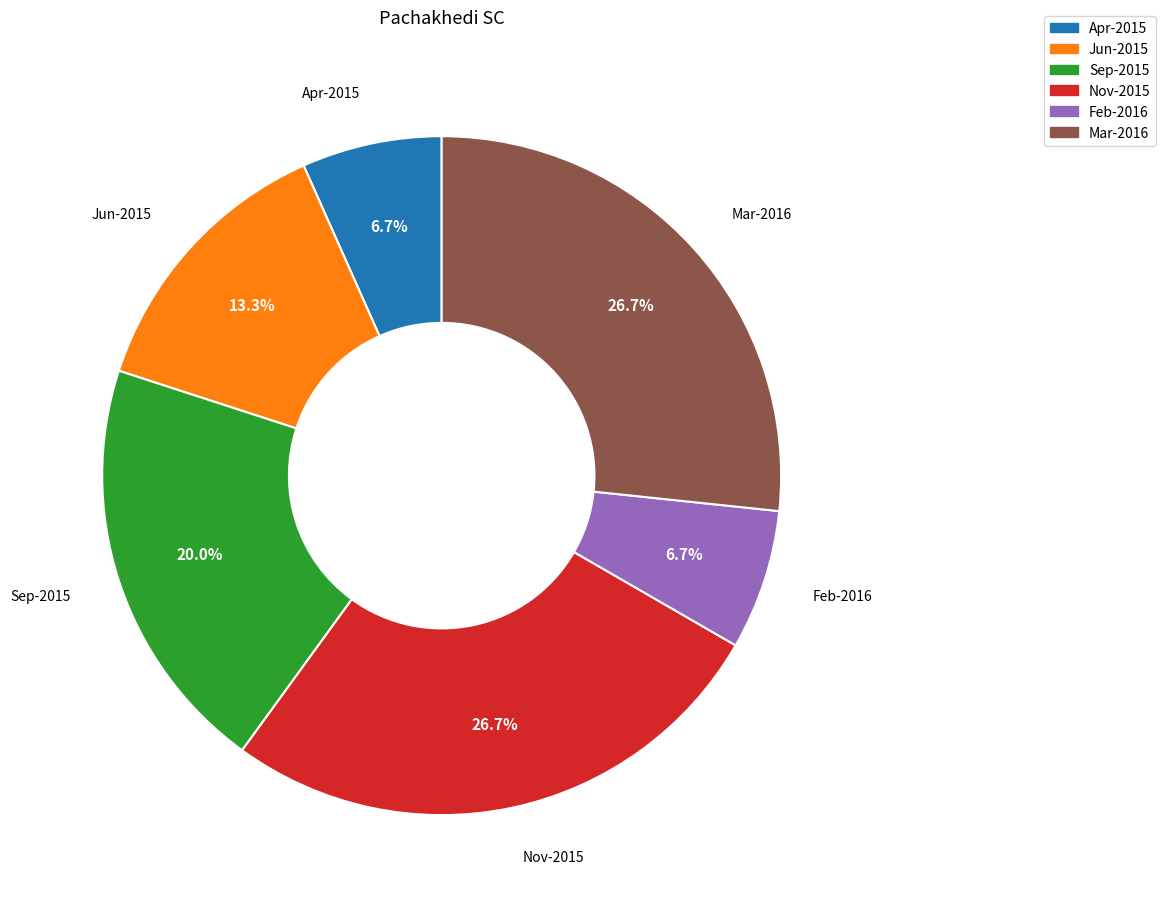

Is there any slice that represents more than half of the pie?

No